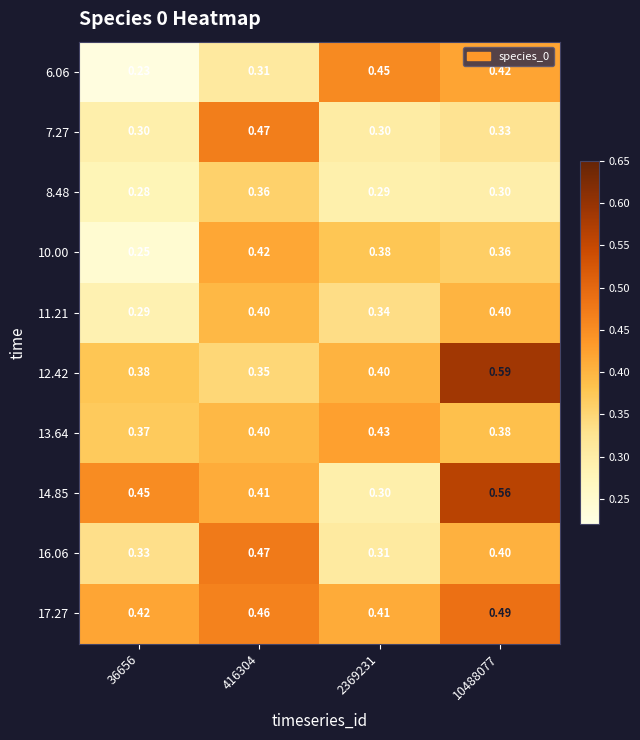

Which label corresponds to the smallest value in the chart?

36656